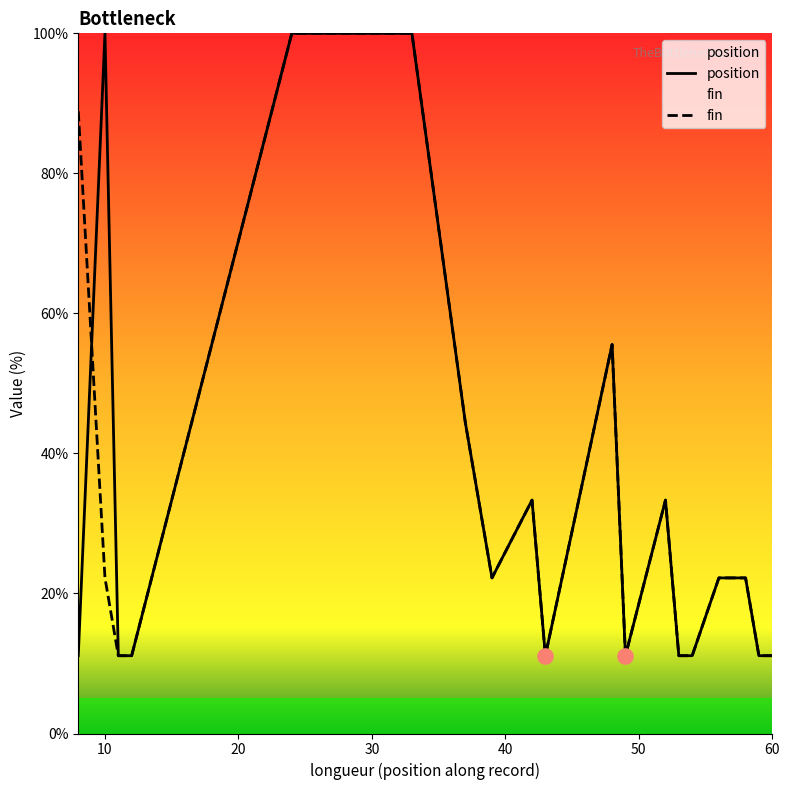

Which has a higher value, 3 or 1?

3